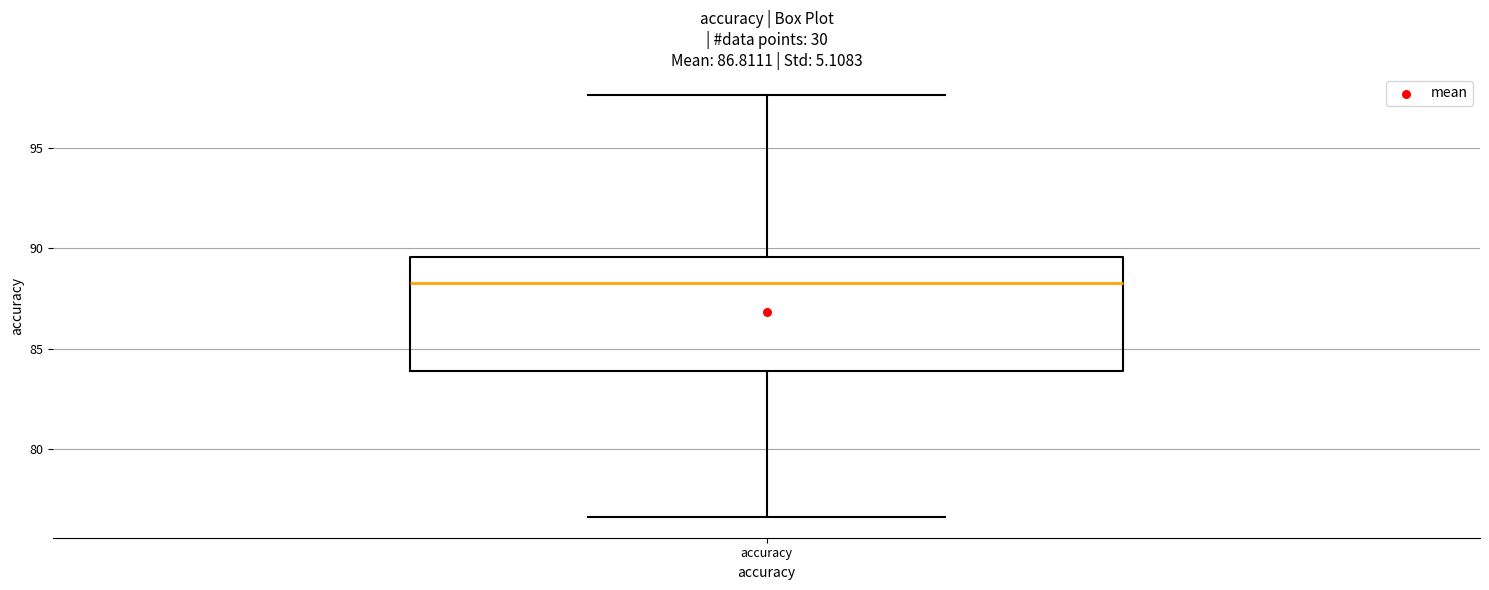

Transcribe this box plot: give where the median line is, the range the box spans, and where the two whiskers end, as read against the y-axis. The values are not printed on the chart, so give them approximately, as read against the axis.

median 88.0, box 84.0 to 89.5, whiskers 76.5 to 97.5